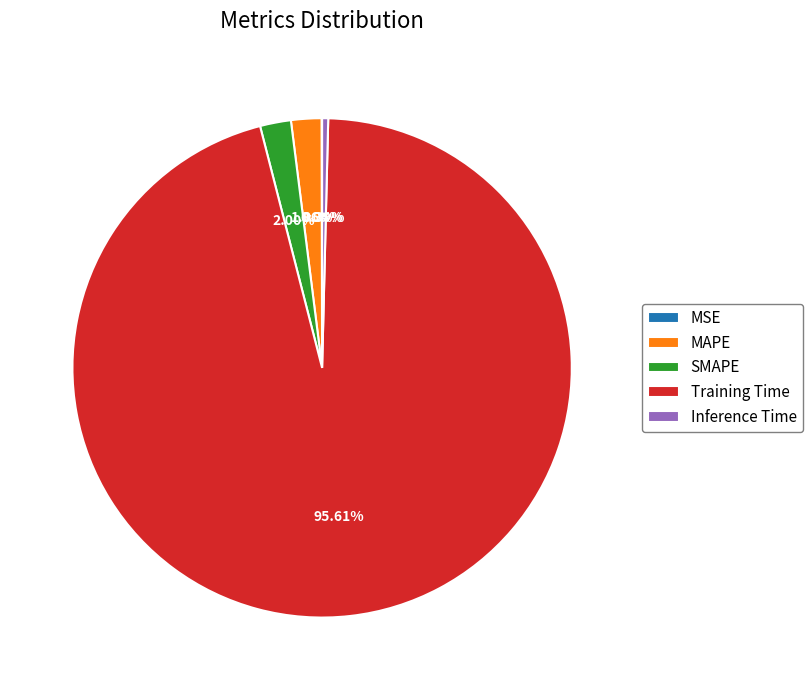

The MAPE slice represents 14% of the pie. True or false?

False